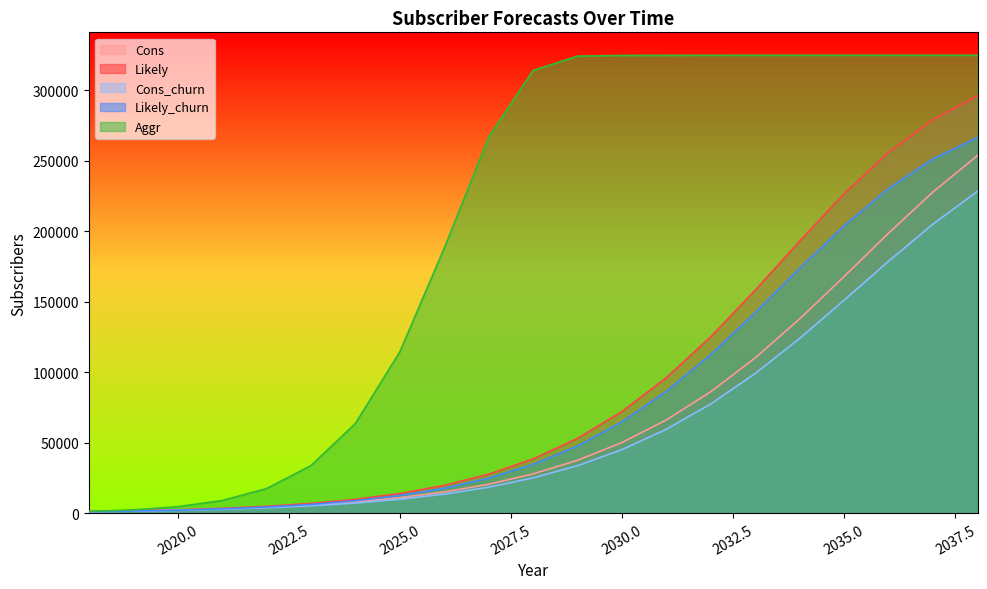

True or false: Aggr and Likely intersect in this chart.

False